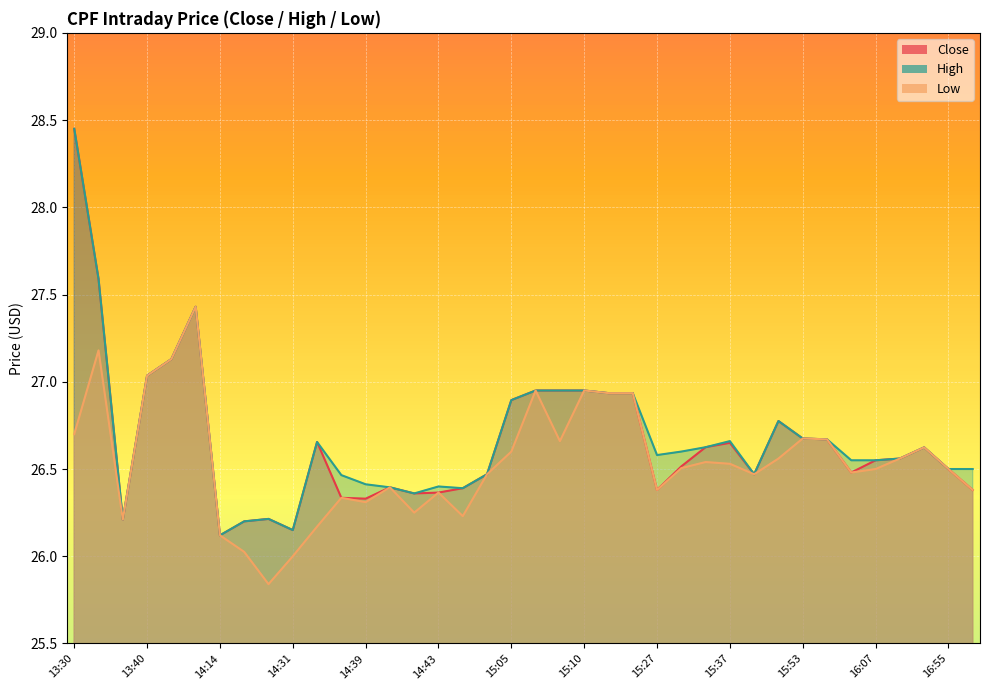

Where is Low nearest to the value 26?

14:31